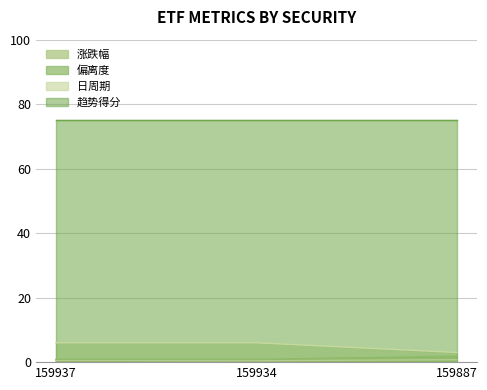

What is the lowest value of the 日周期 series?

3.0